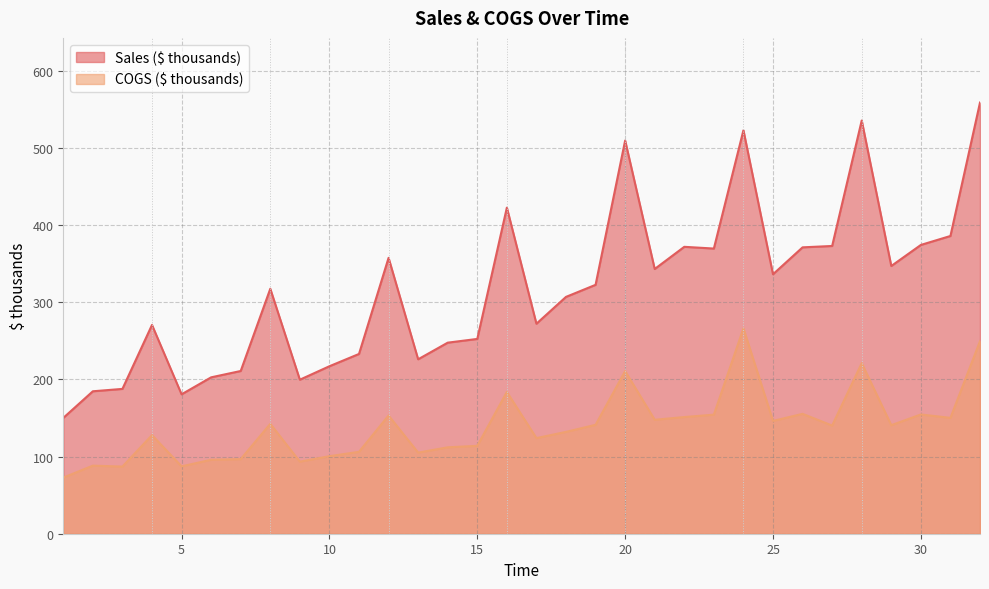

At which category does COGS ($ thousands) reach its first local peak?

2